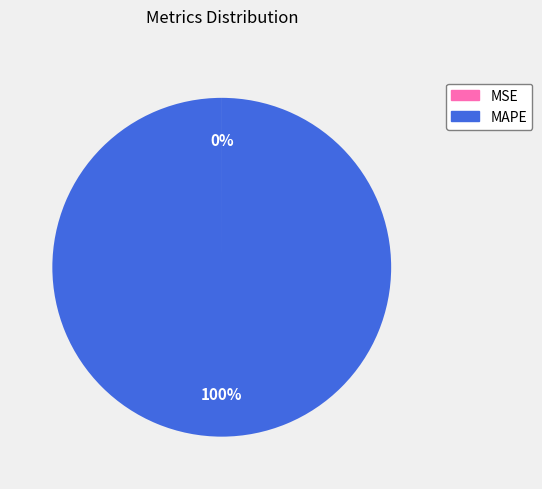

Which category has the biggest portion of the pie?

MAPE